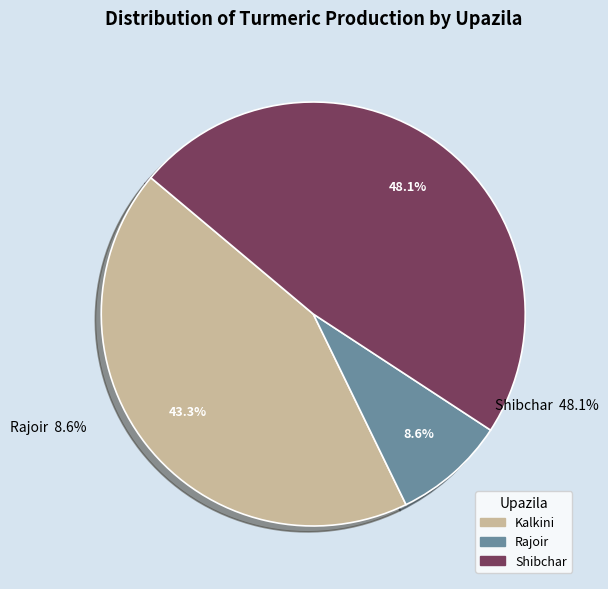

Does Shibchar represent more than half of the total?

No